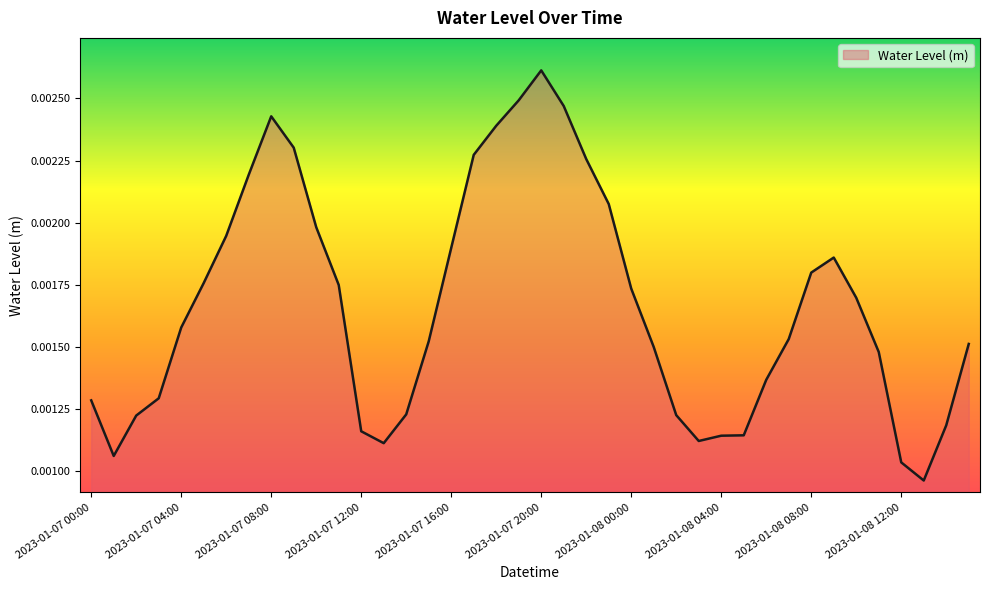

How many lines are shown in the chart?

1